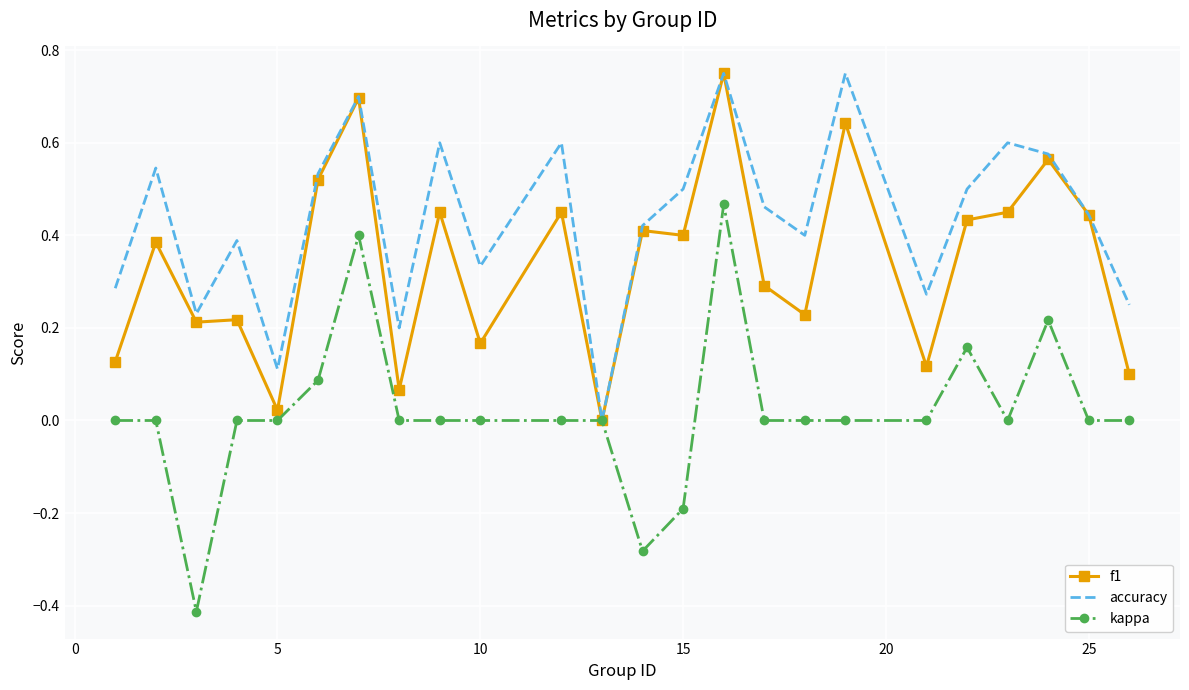

Rank the series by their average value, from lowest to highest.

kappa, f1, accuracy